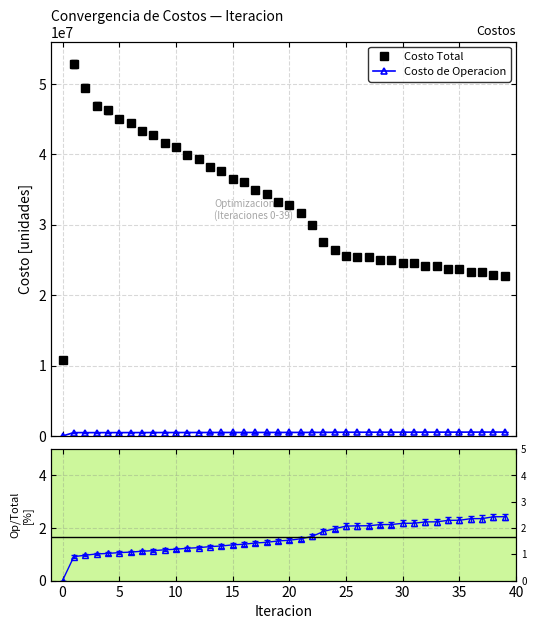

True or false: Costo de Operacion and Costo Total intersect in this chart.

False